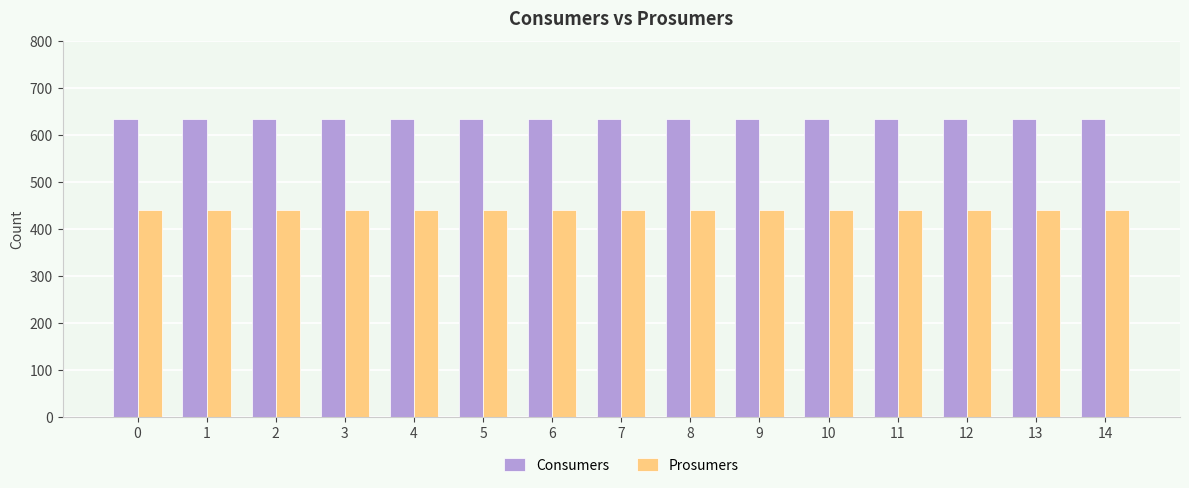

How many bars are there in total?

30